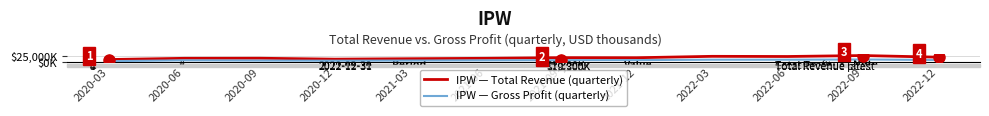

Is this an area chart (filled region under the line)?

No